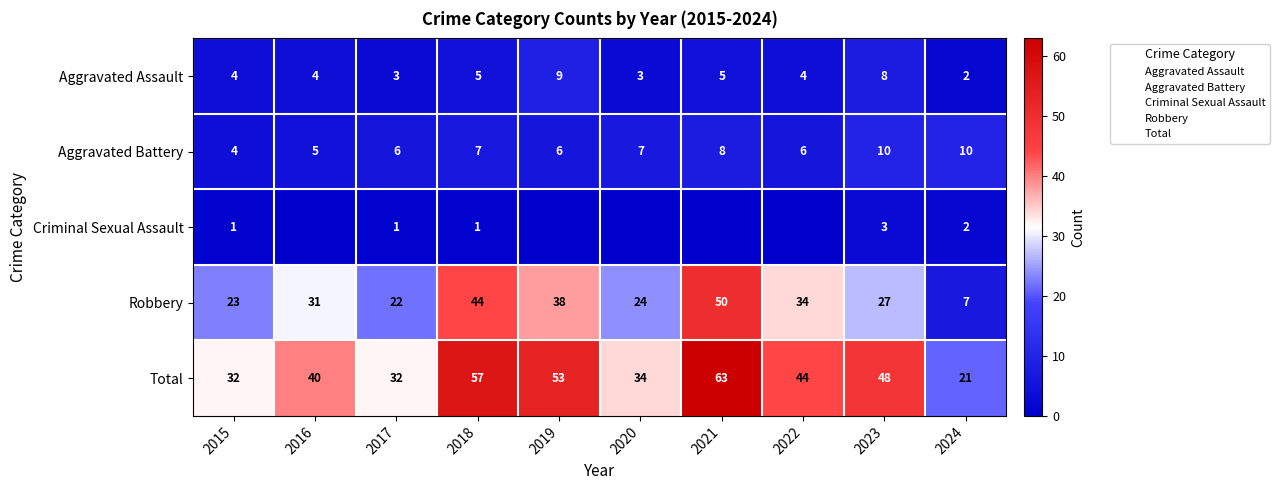

At which label does Aggravated Assault reach its peak?

2019